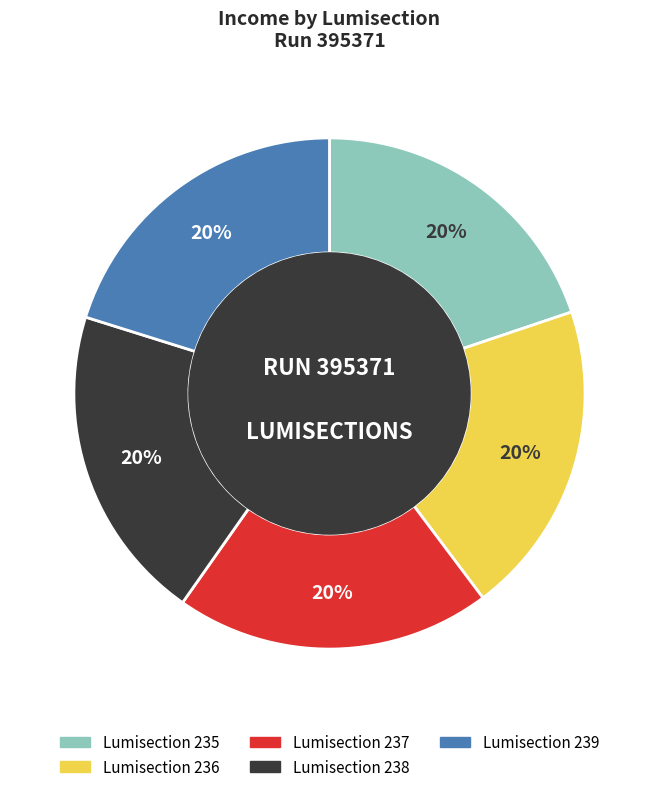

Count the number of slices in the pie.

5